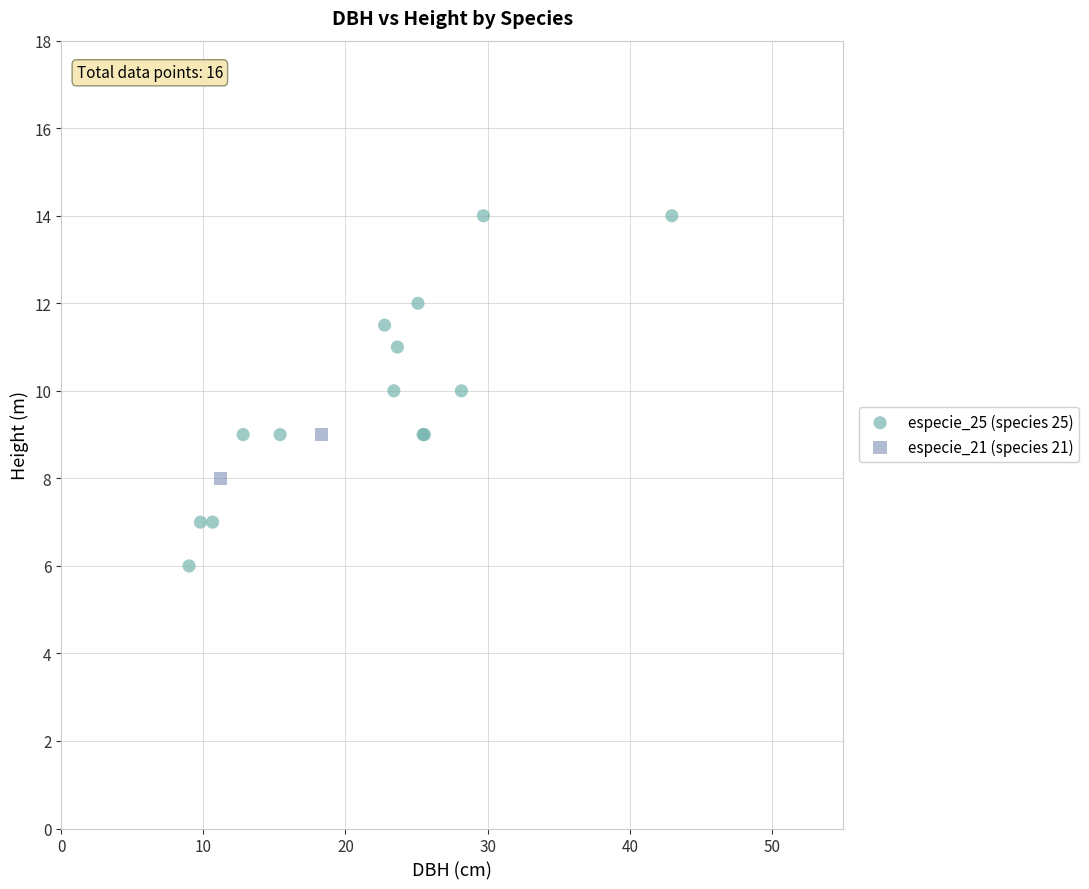

What are all the series names shown in the legend?

especie_25 (species 25), especie_21 (species 21)